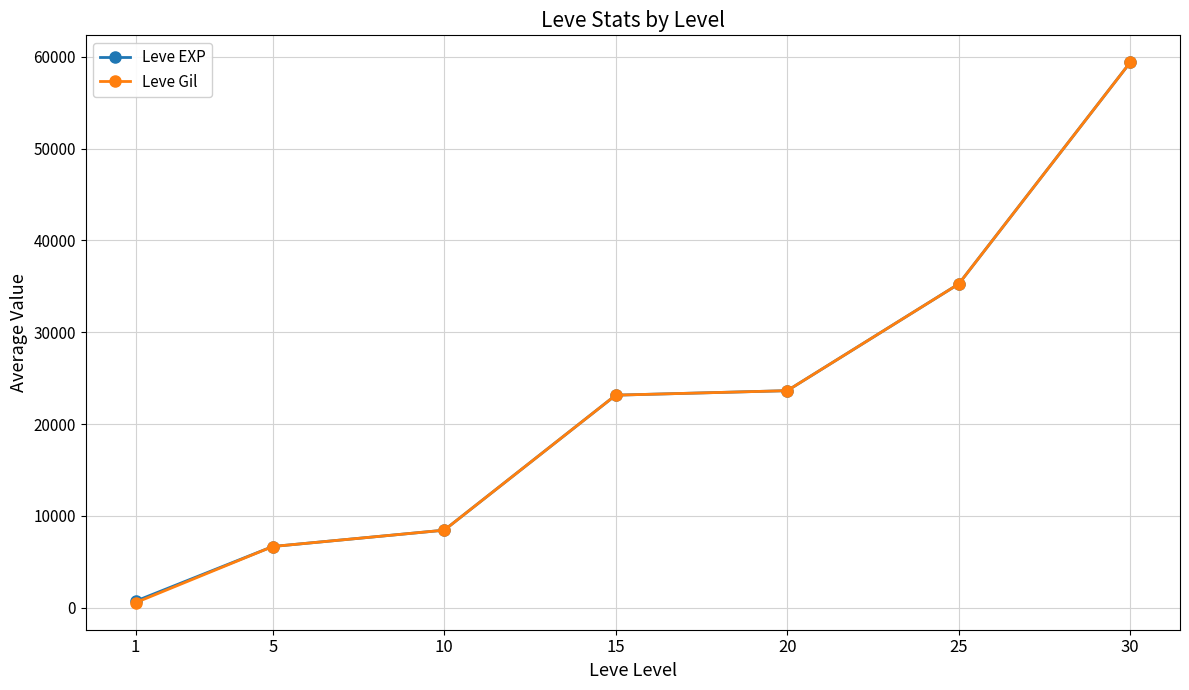

What value does the Leve Gil series have at 20?

23633.3